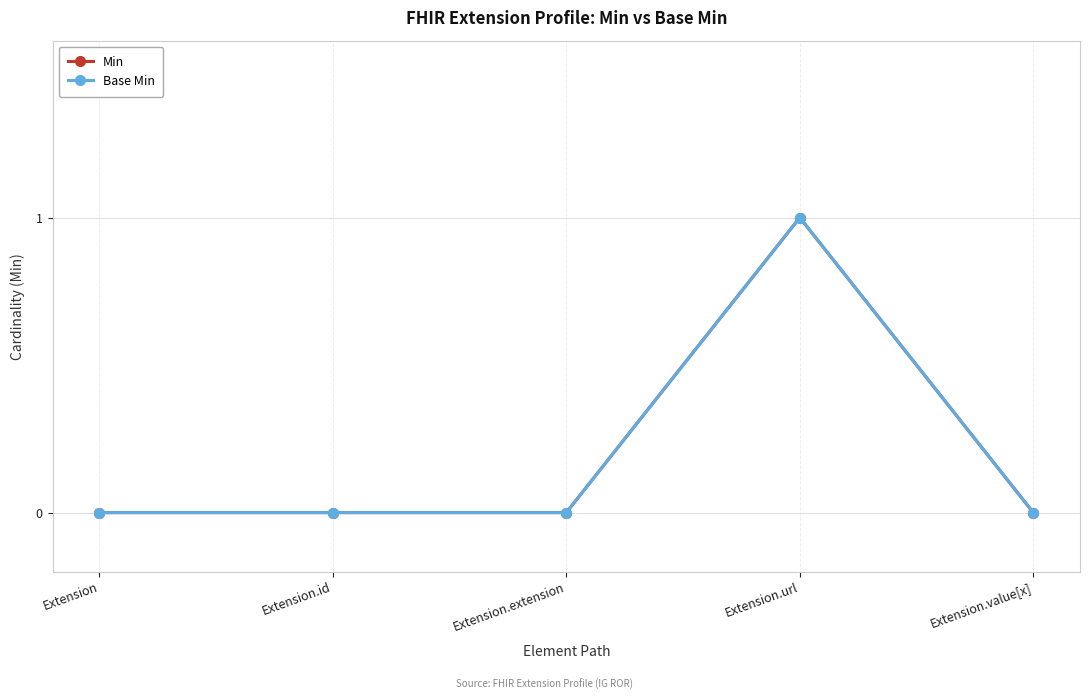

The value of Base Min at Extension.extension is 0. True or false?

True